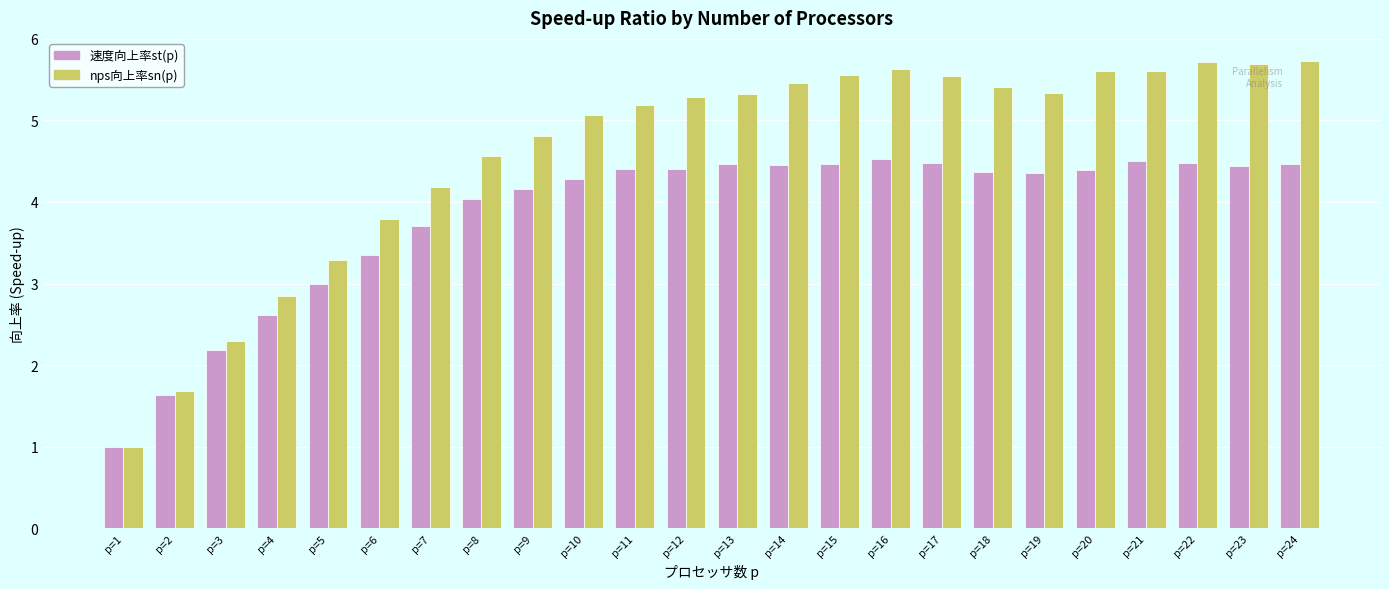

What is the difference between the maximum and minimum values in the 速度向上率st(p) series?

3.5